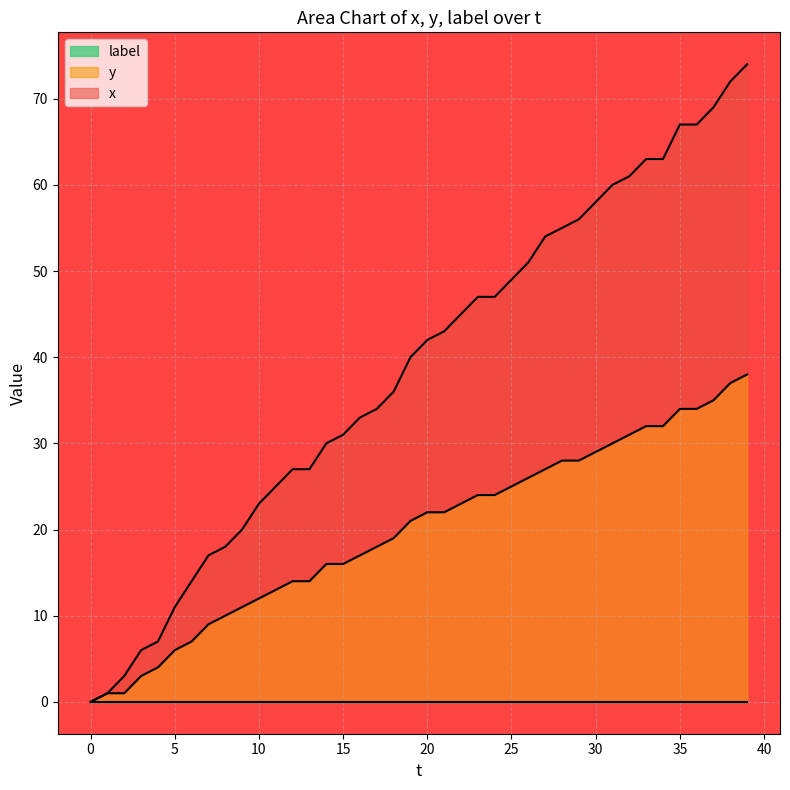

How many data points in y are less than 22?

20